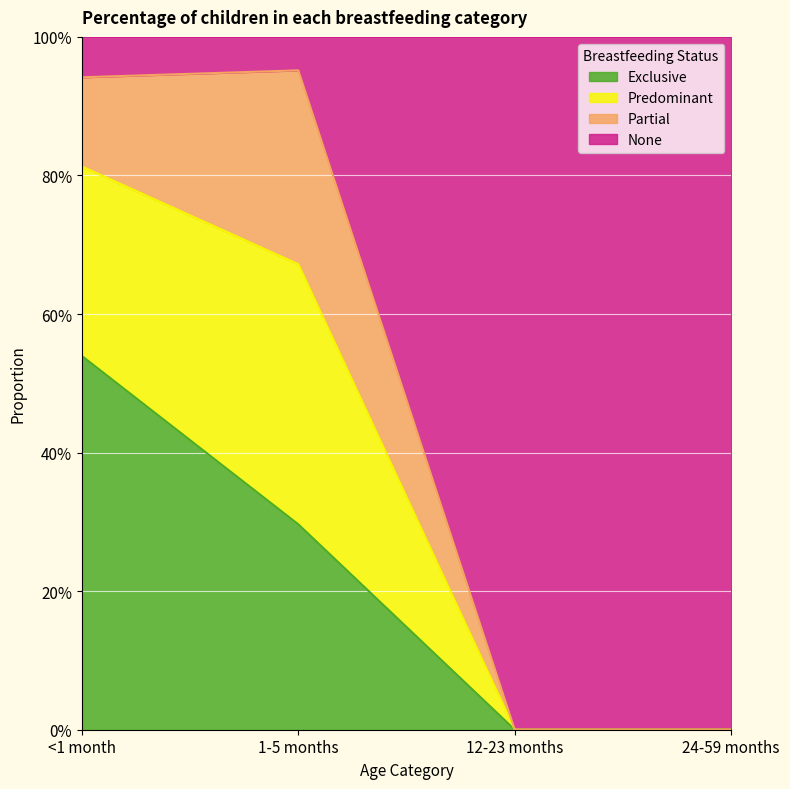

What is the label of the 3rd point from the right?

1-5 months